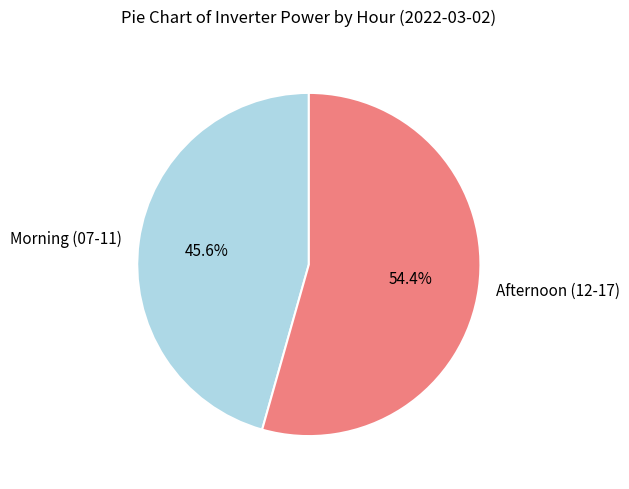

How many slices are in this pie chart?

2